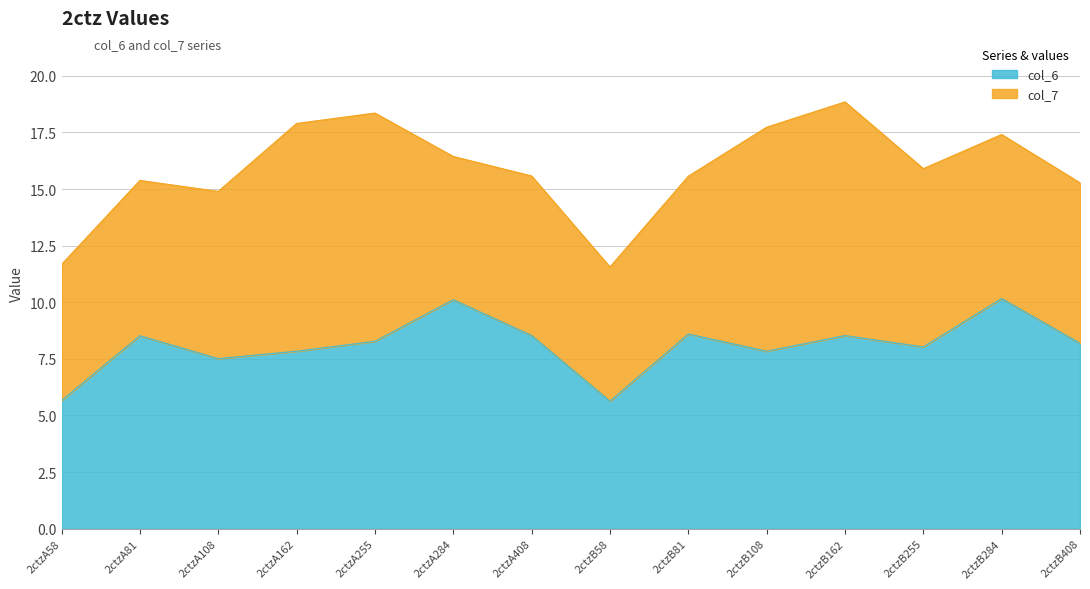

Reading left to right, what are all the values shown in this chart?

2ctzA58=5.7	2ctzA81=8.5	2ctzA108=7.5	2ctzA162=7.8	2ctzA255=8.3	2ctzA284=10.1	2ctzA408=8.5	2ctzB58=5.6	2ctzB81=8.6	2ctzB108=7.8	2ctzB162=8.5	2ctzB255=8.0	2ctzB284=10.2	2ctzB408=8.2